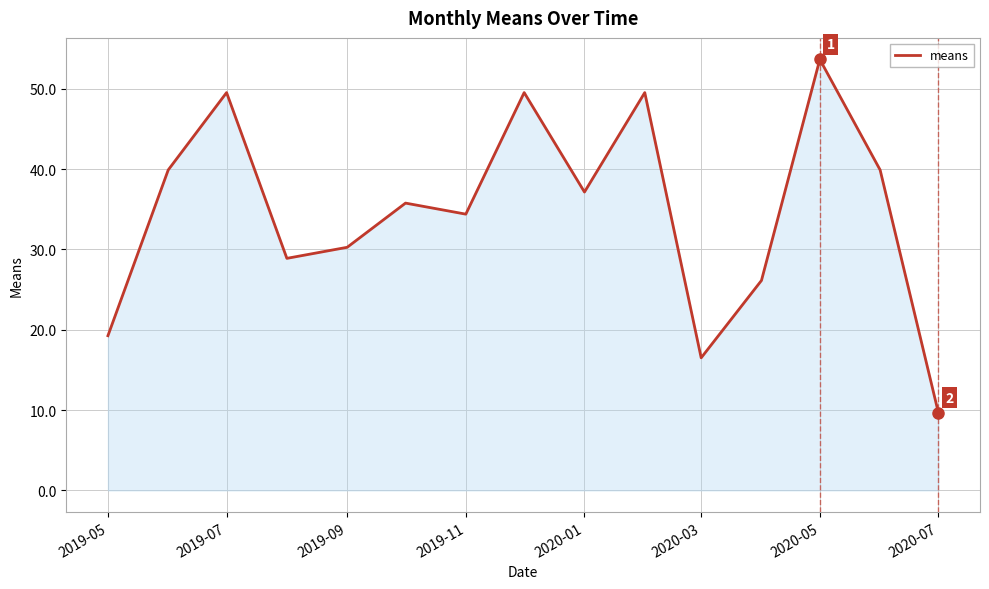

What is the greatest value displayed?

53.7